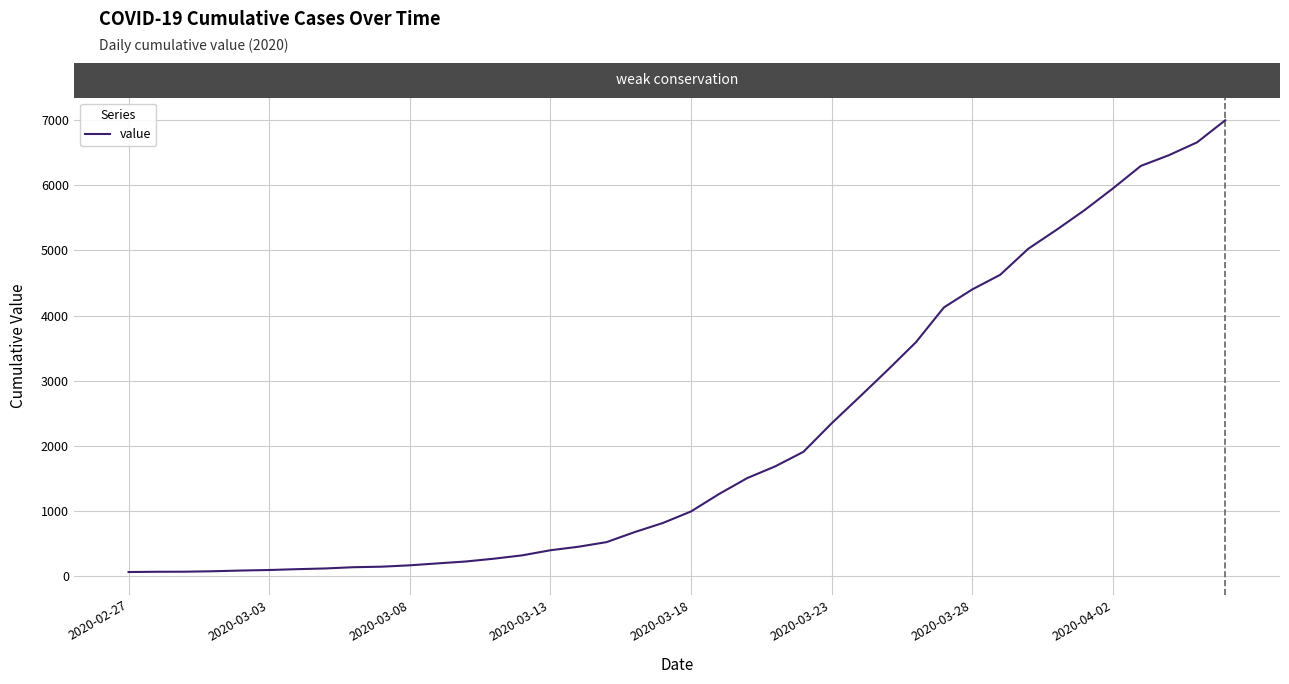

What is the maximum value shown in the chart?

6995